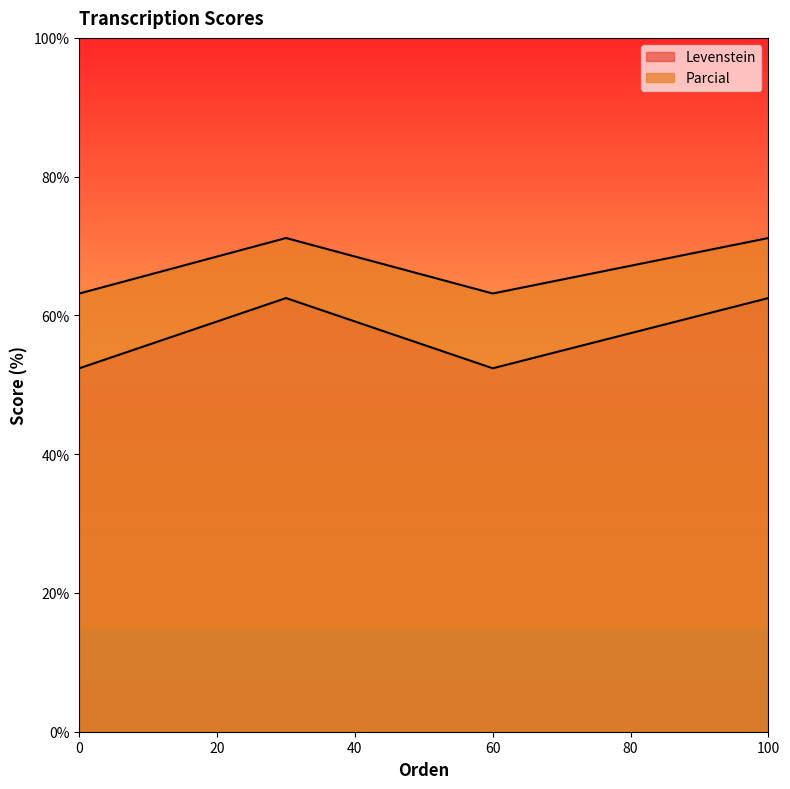

How many data points in Levenstein are above 71?

2